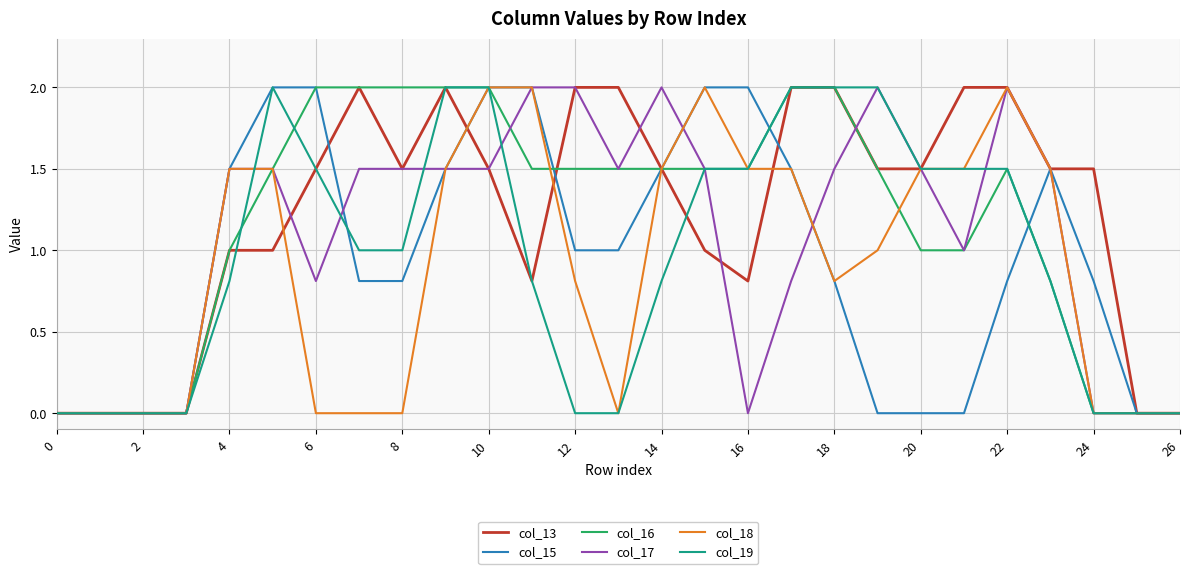

What is the greatest value displayed?

2.0